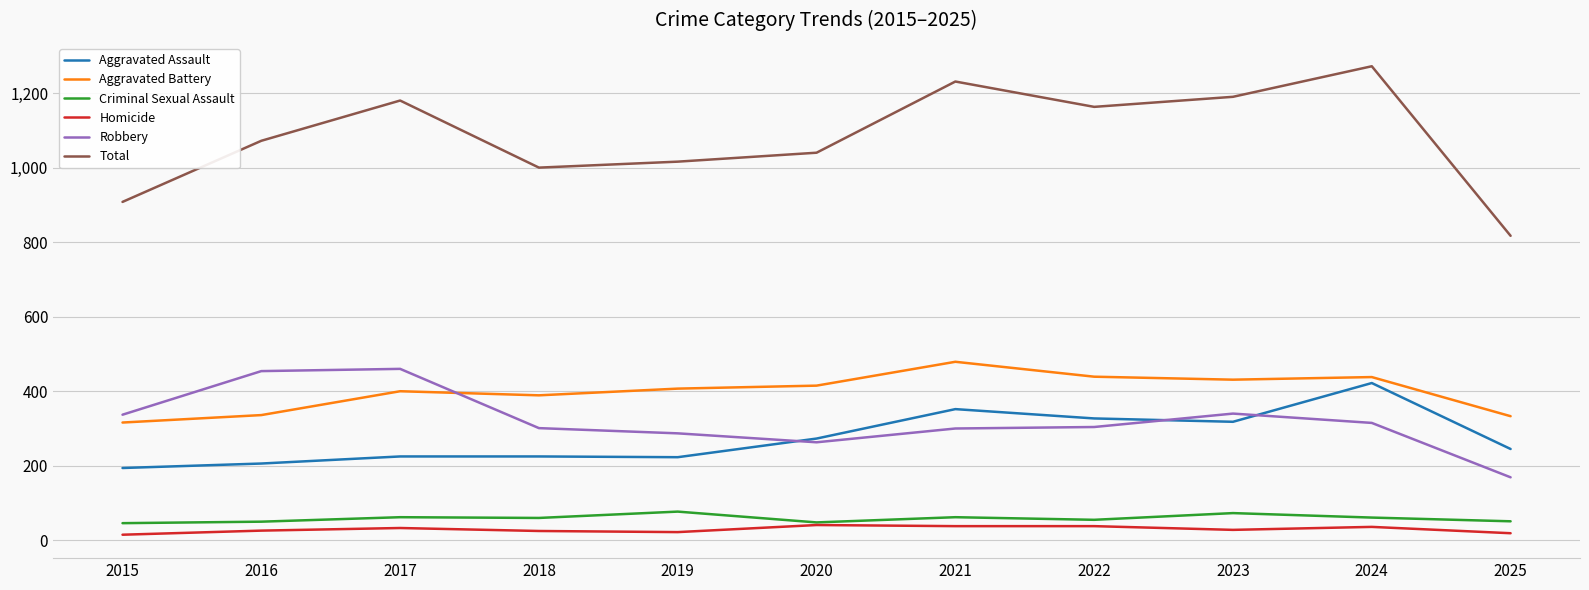

What is the average value of the Aggravated Battery series?

398